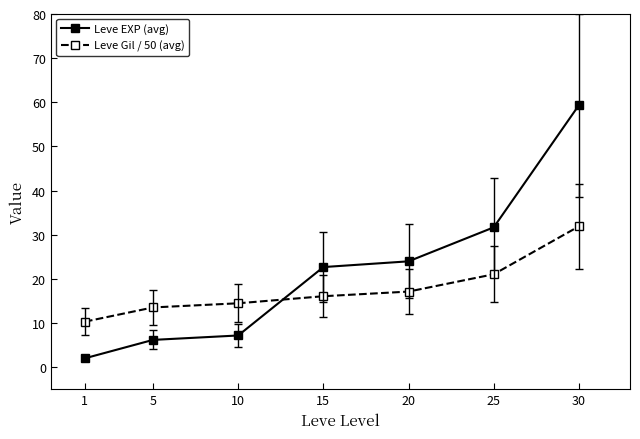

Reading left to right, what are all the values shown in this chart?

Leve EXP (avg): 1=2.0	5=6.2	10=7.2	15=22.7	20=24.0	25=31.7	30=59.4
Leve Gil / 50 (avg): 1=10.3	5=13.5	10=14.5	15=16.1	20=17.1	25=21.0	30=31.9